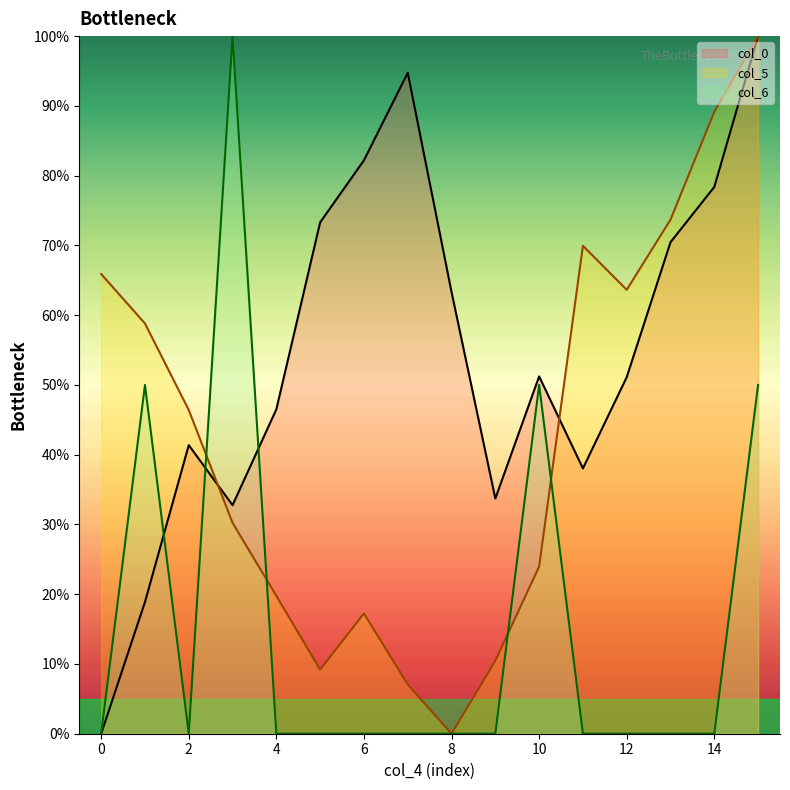

How many lines are shown in the chart?

3